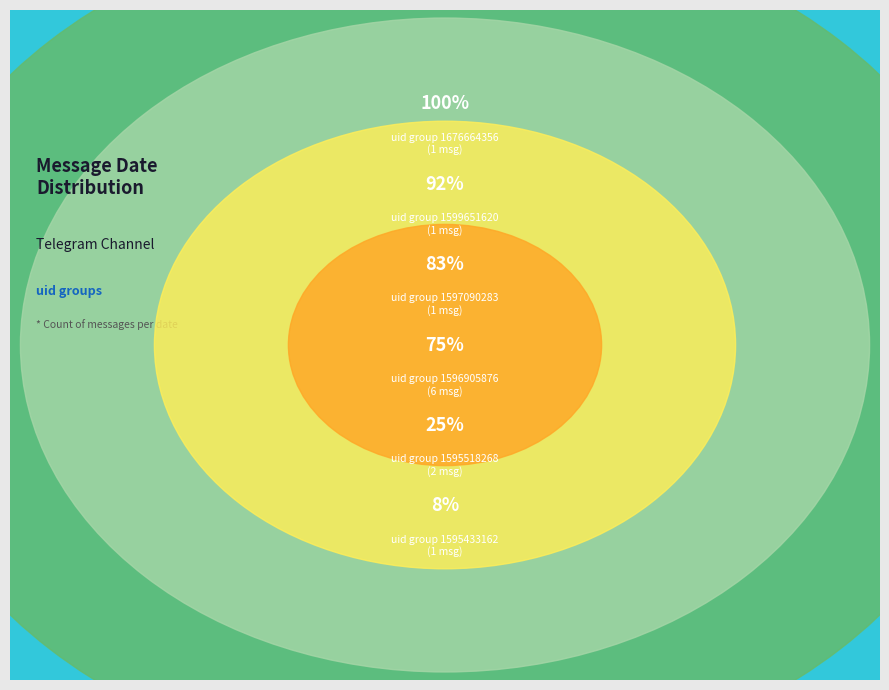

Do 4 and 8 together represent more than half of the pie?

No